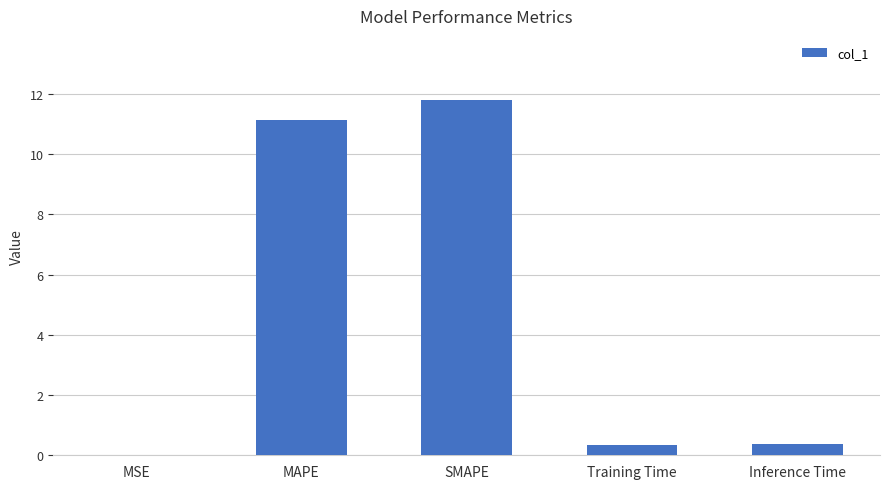

What is the change in value from MSE to MAPE?

+11.1